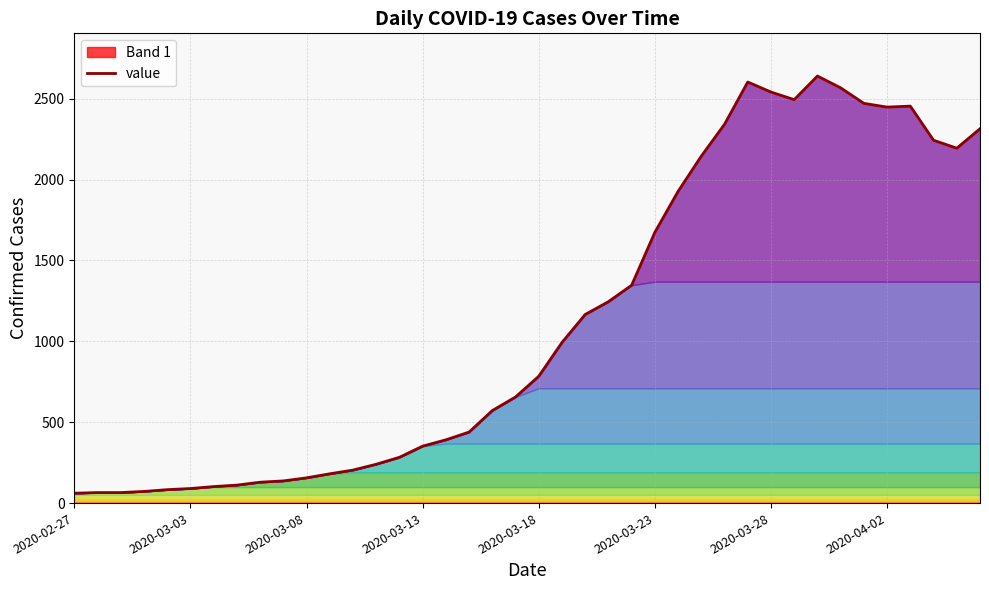

Count the number of data series in this chart.

1